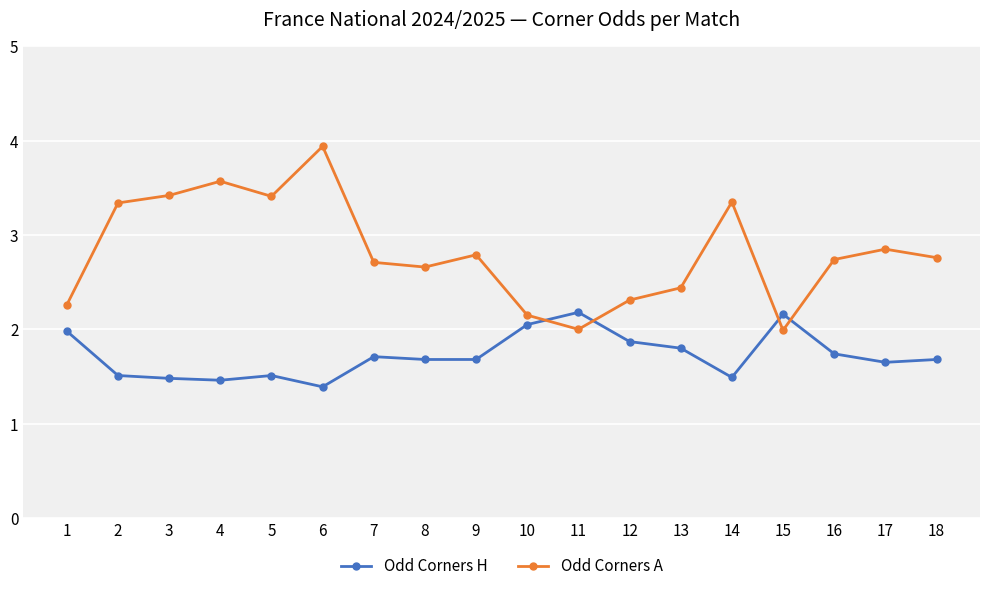

What is the maximum value for Odd Corners H?

2.2